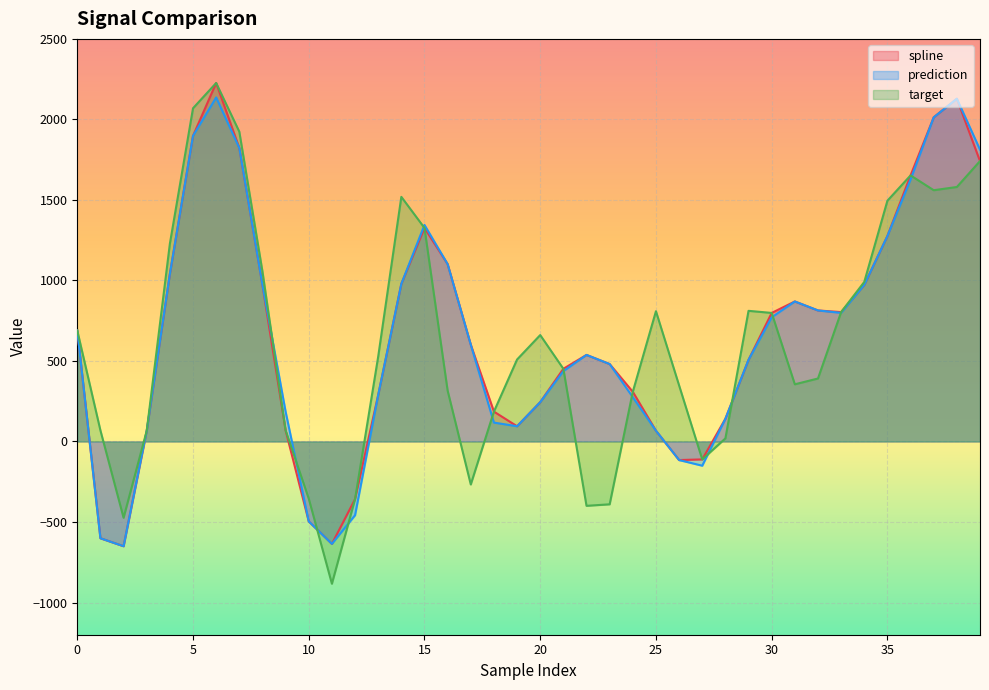

Count the number of data series in this chart.

3